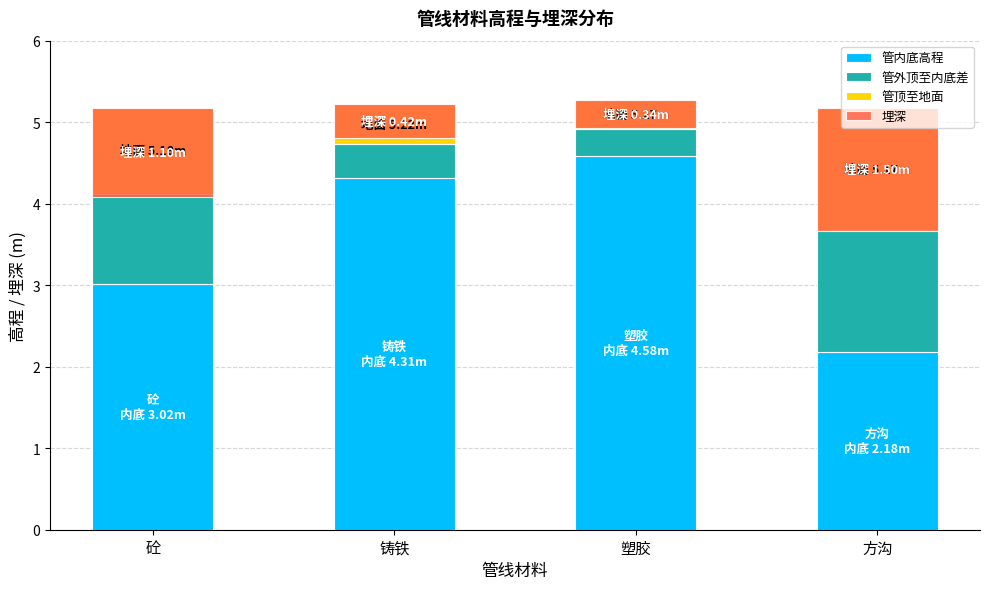

How many data points in 管外顶至内底差 are less than 1?

2